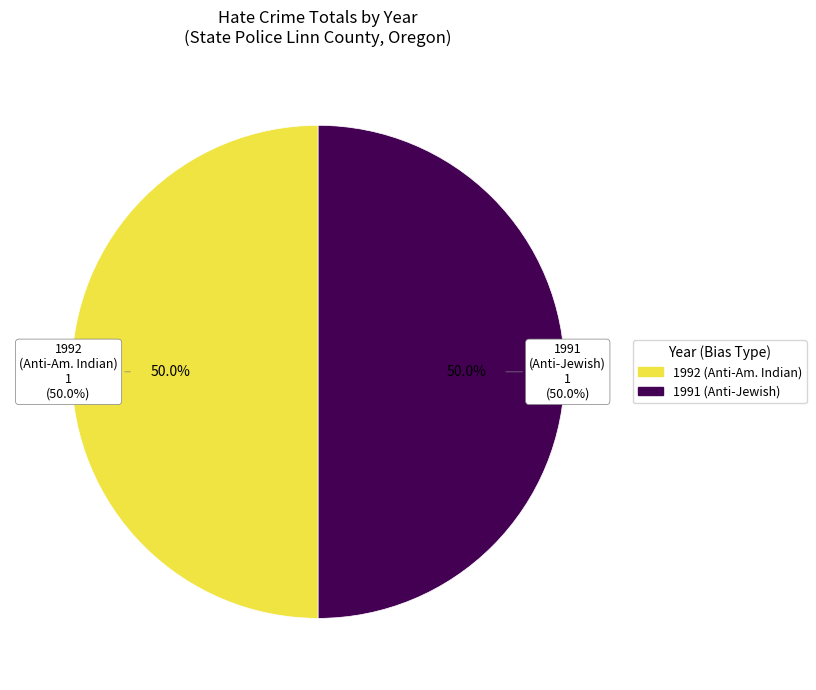

Rank the categories by value from highest to lowest.

1992, 1991